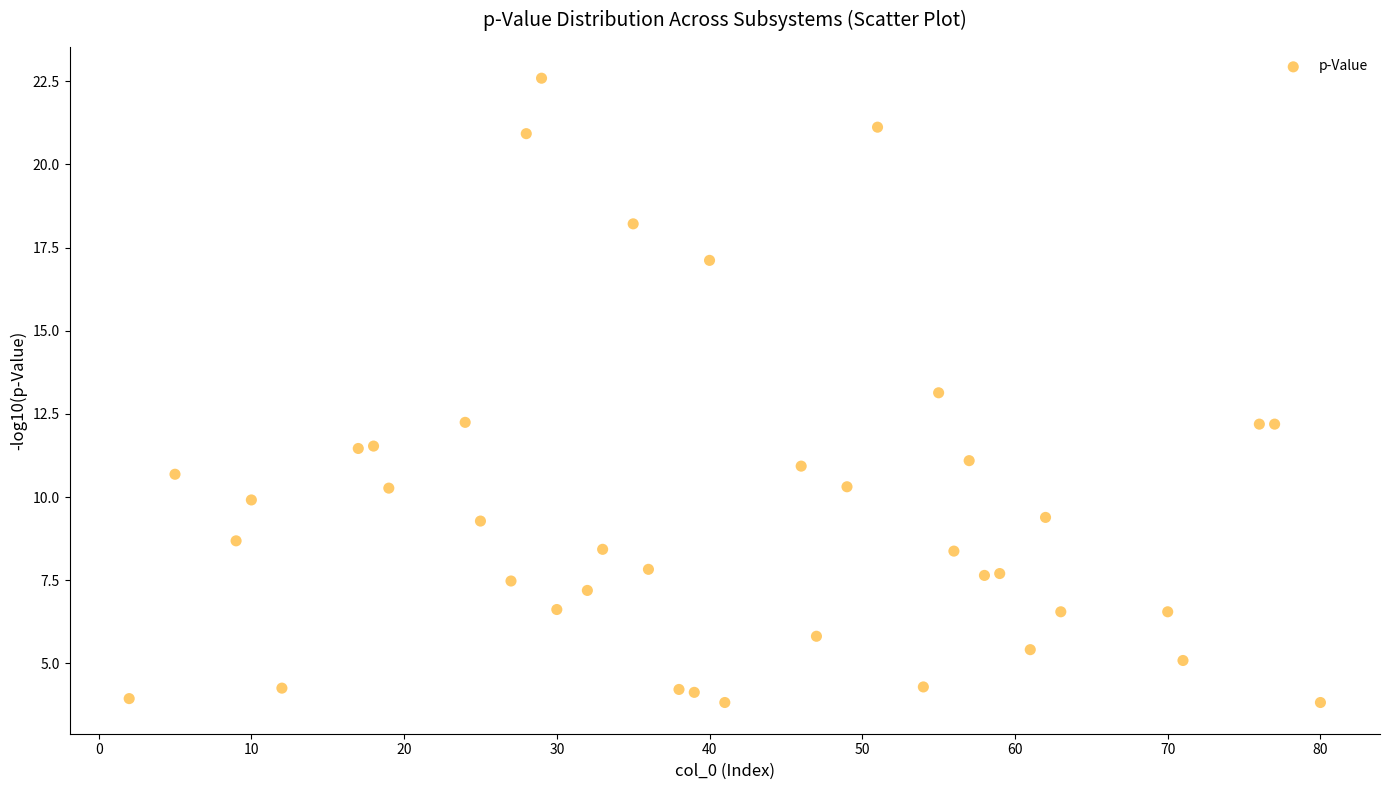

What is the range of X values (max minus min)?

78.0